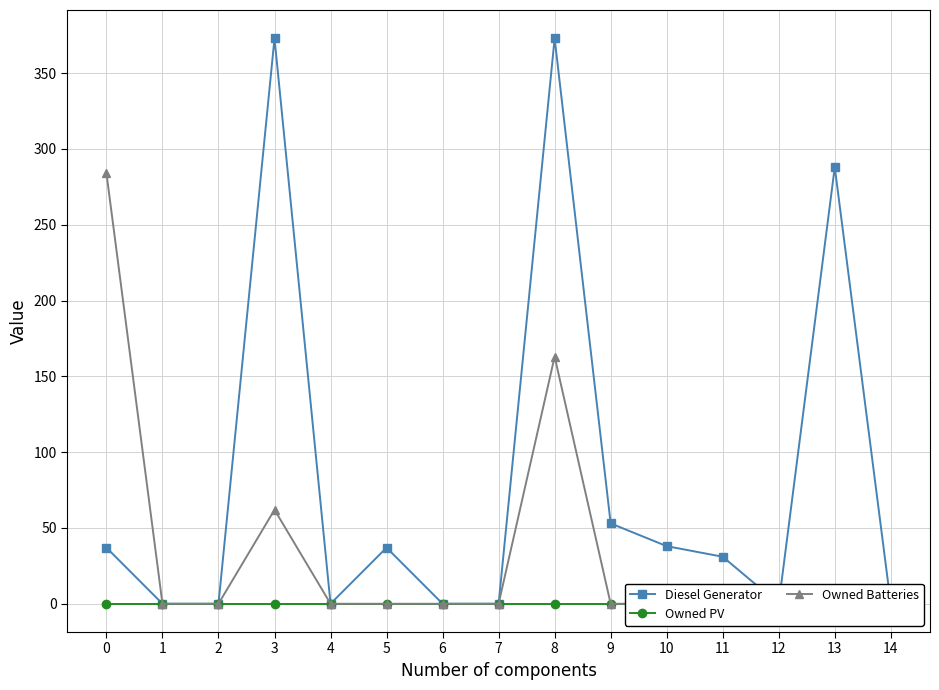

What is the total value across all series at 8?

536